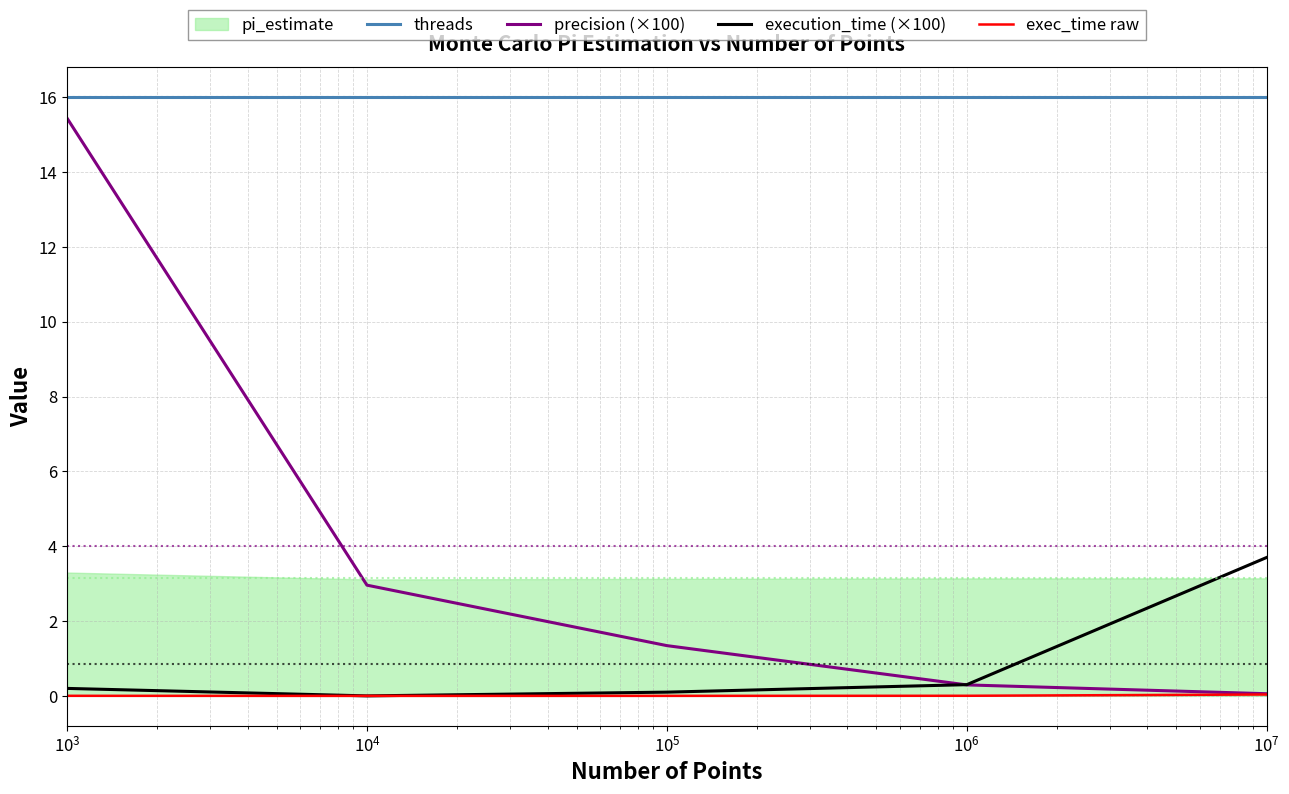

True or false: threads and precision (×100) intersect in this chart.

False